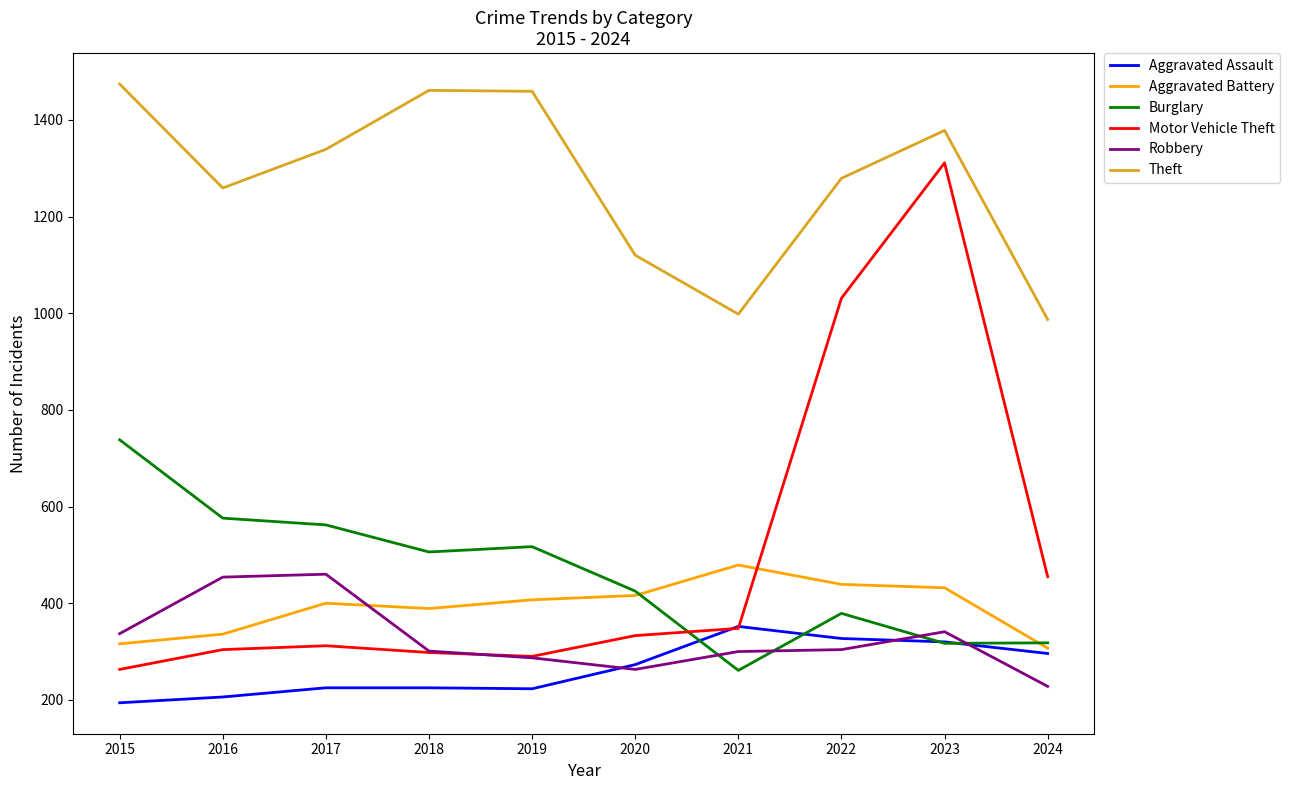

The value of Aggravated Assault at 2018 is 55. True or false?

False